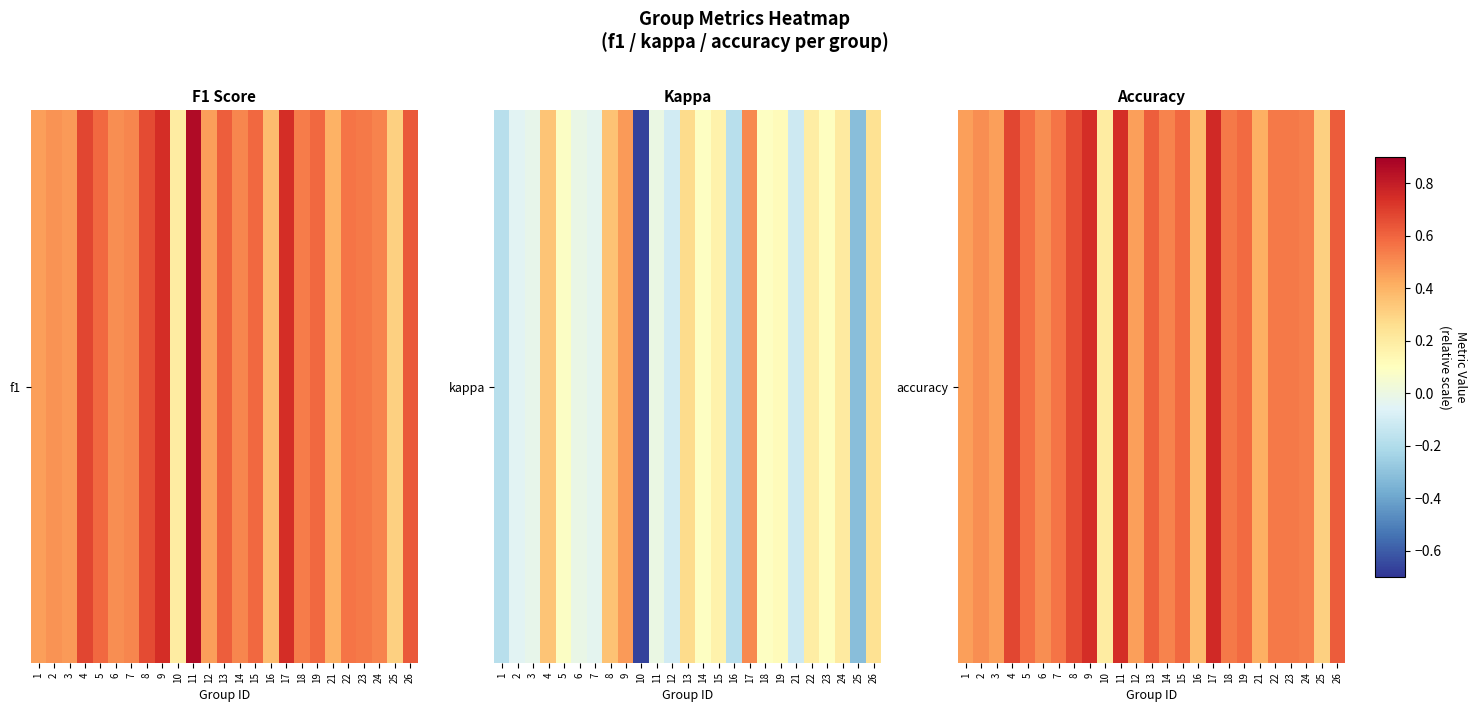

What is the change in value from 8 to 9?

+0.1